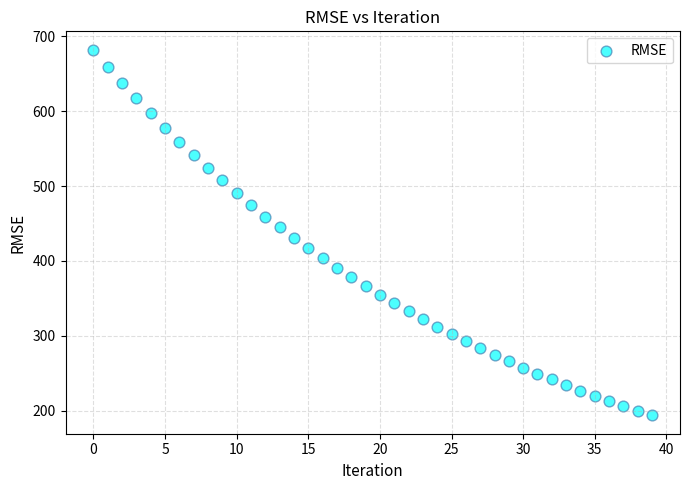

What is the range of Y values (max minus min)?

488.0